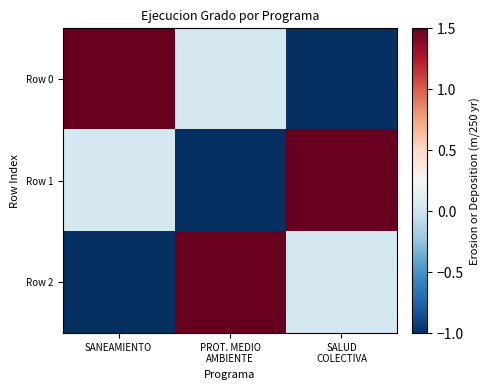

List the series in order of their peak value, lowest first.

Row 0, Row 1, Row 2